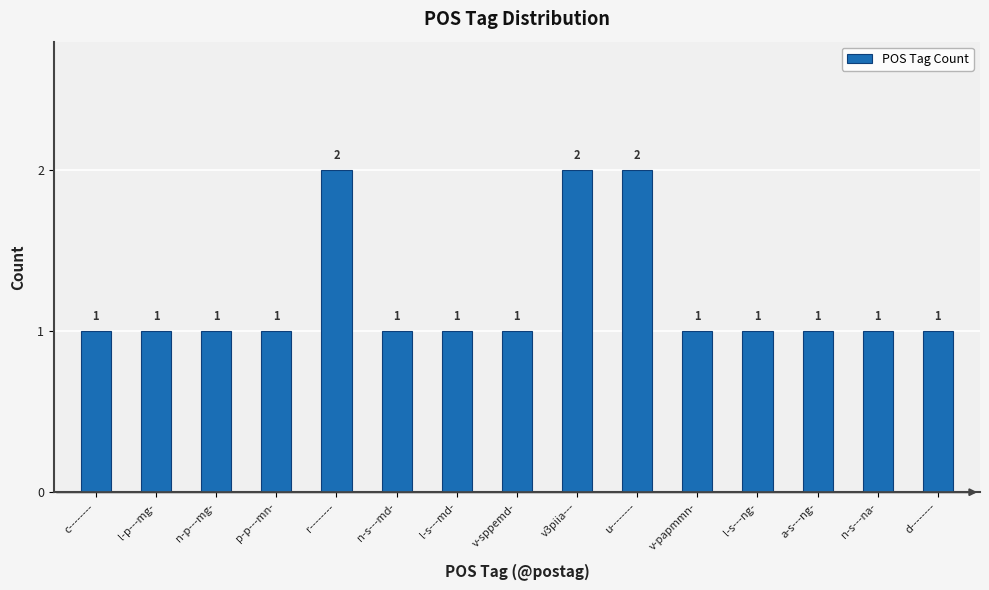

The value at l-s---md- is 2. True or false?

False